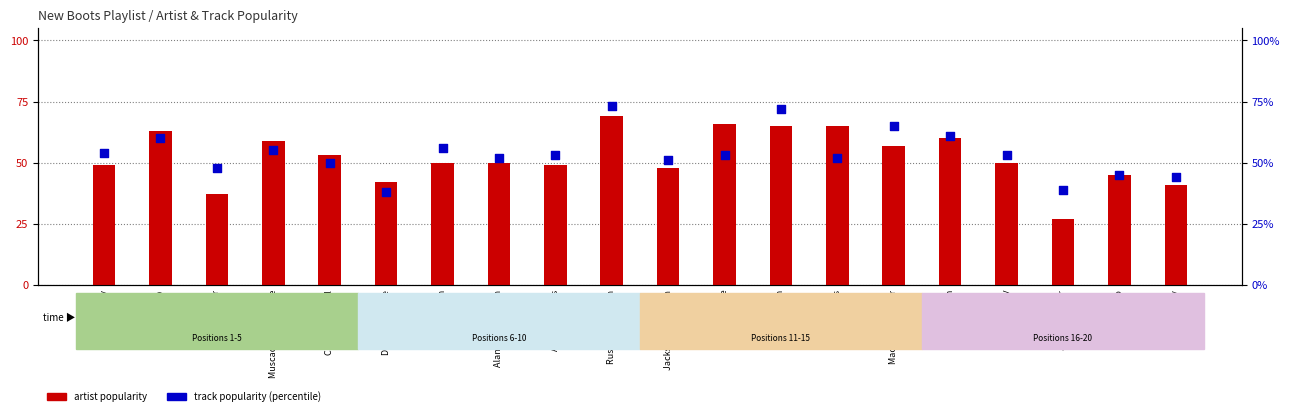

Which series has the largest total across all categories?

track popularity